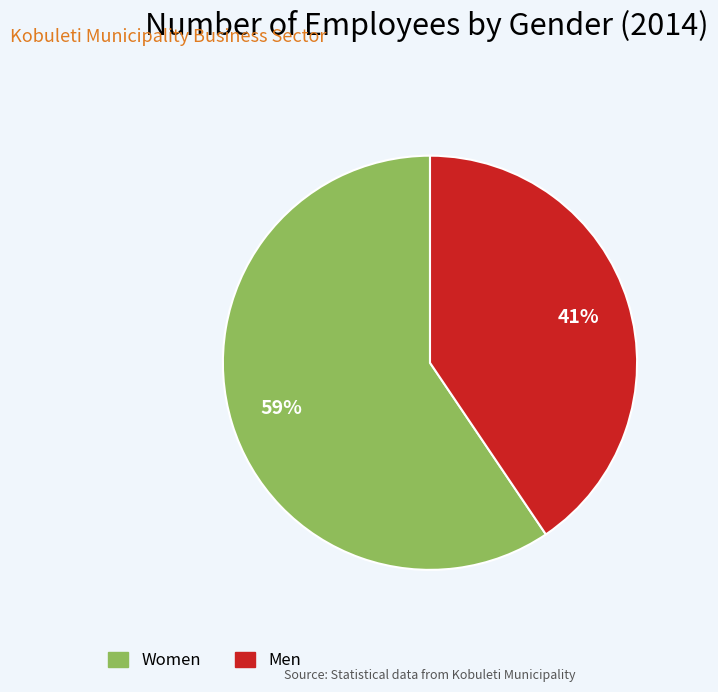

Is it true that Men is 41% of the pie?

True